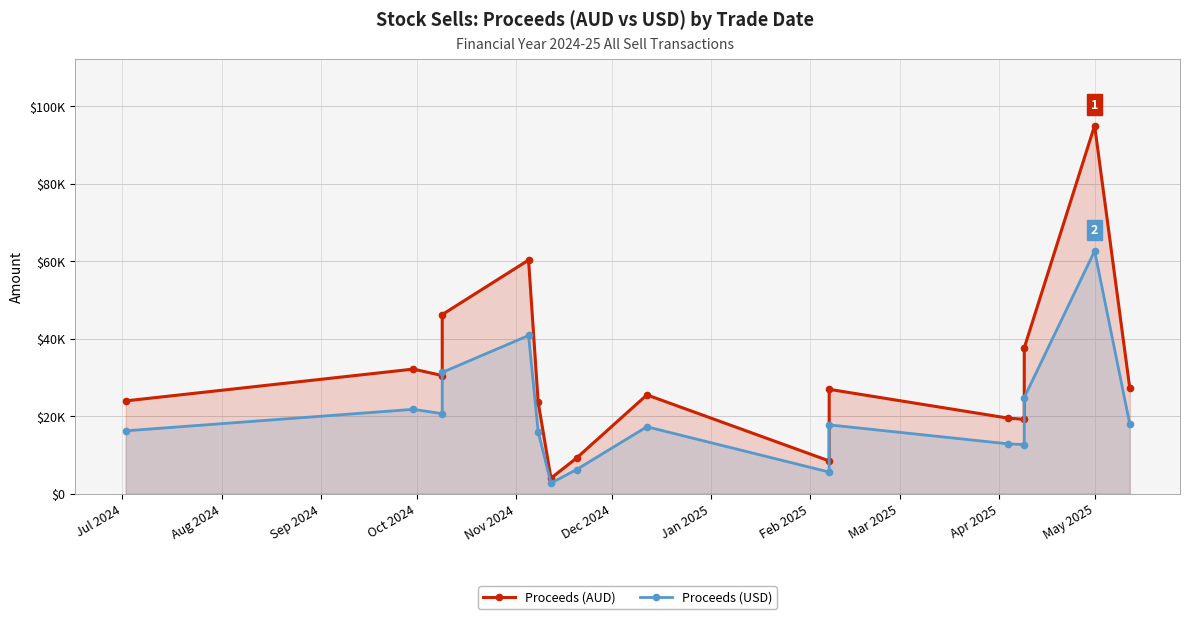

The Proceeds (USD) series shows 36059.7 at May 2025. True or false?

False